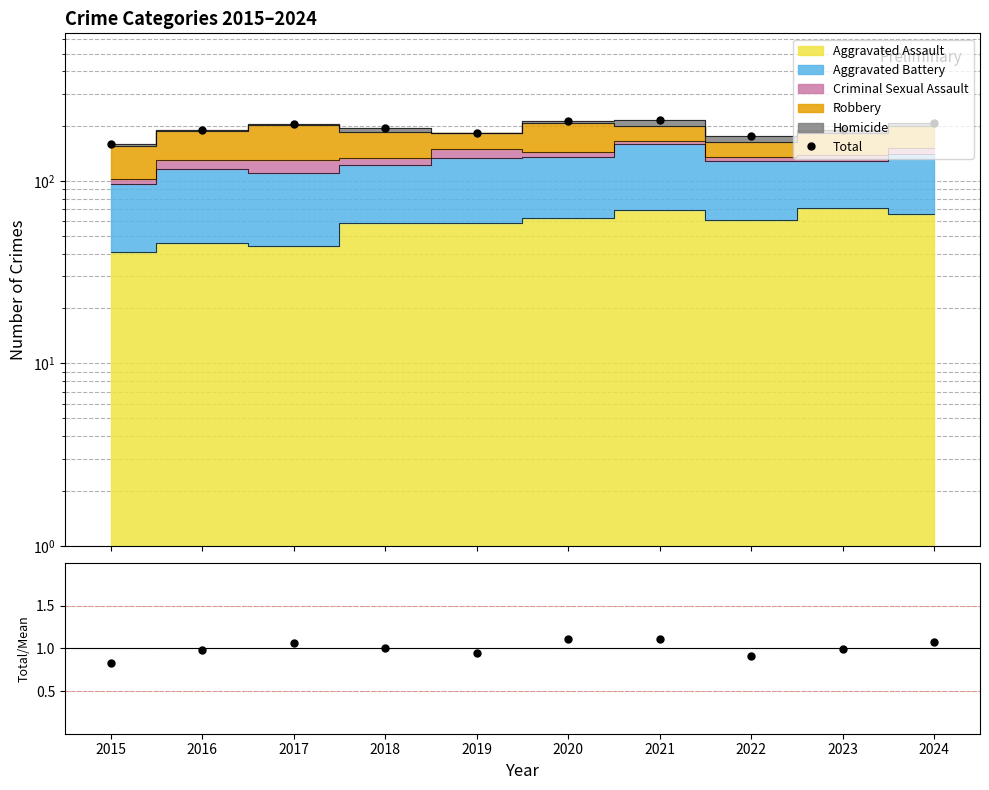

Reading left to right, list all the values displayed in this chart.

Total: 160.0	190.0	205.0	195.0	184.0	214.0	215.0	176.0	191.0	207.0
Total/Mean: 0.8	1.0	1.1	1.0	0.9	1.1	1.1	0.9	1.0	1.1